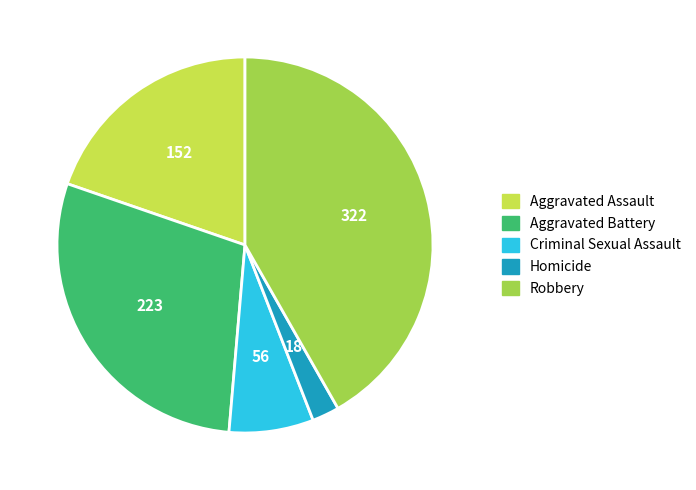

Do Aggravated Battery and Homicide together represent more than half of the pie?

No